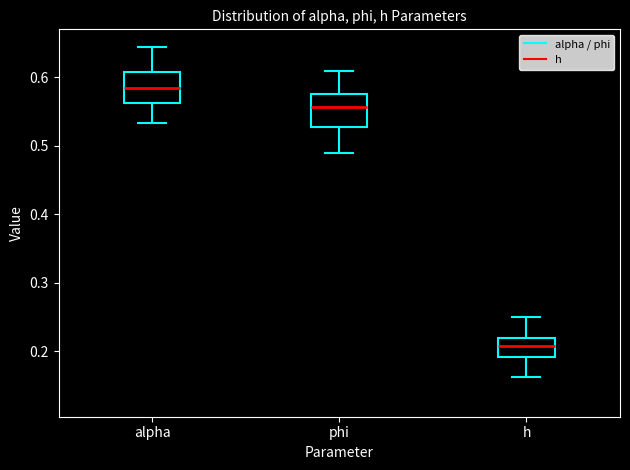

Reading left to right, read every box against the y-axis: the position of its median line, the range the box covers, and the ends of its whiskers. The values are not printed on the chart, so give them approximately, as read against the axis.

alpha: median 0.58, box 0.56 to 0.61, whiskers 0.53 to 0.64
phi: median 0.56, box 0.53 to 0.58, whiskers 0.49 to 0.61
h: median 0.21, box 0.19 to 0.22, whiskers 0.16 to 0.25